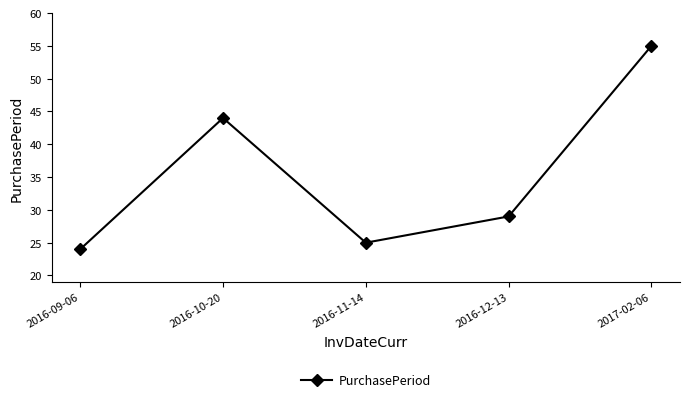

The value at 2016-10-20 is 15. True or false?

False